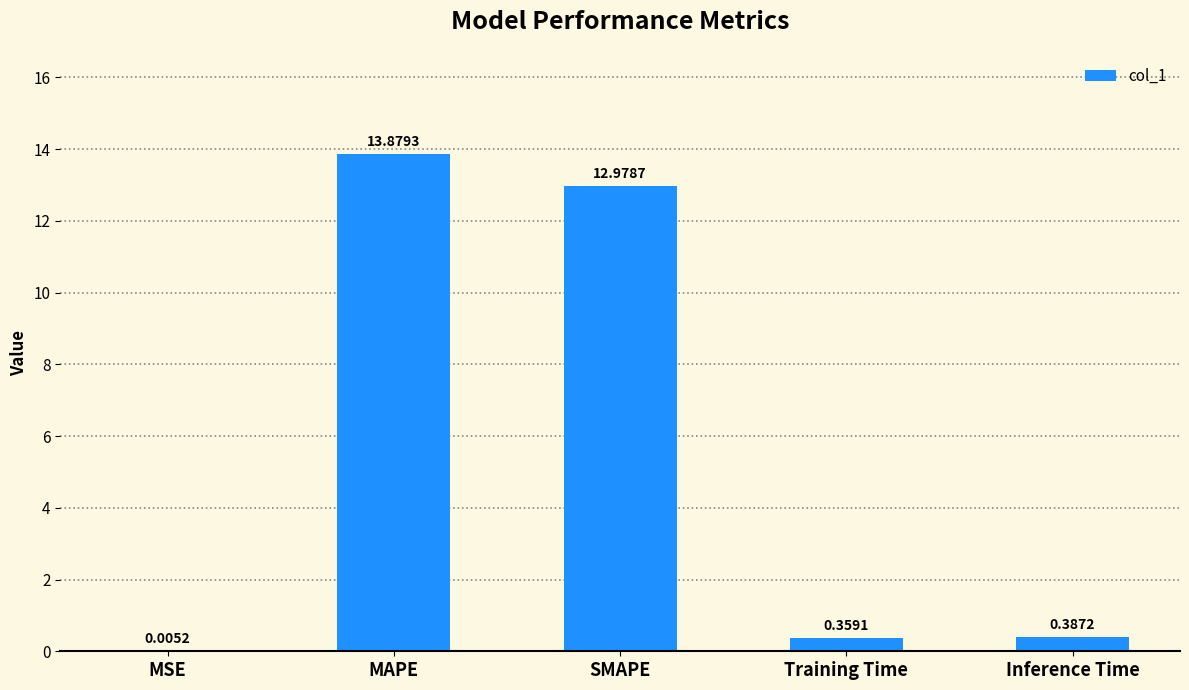

Which category has the highest value across all series?

MAPE